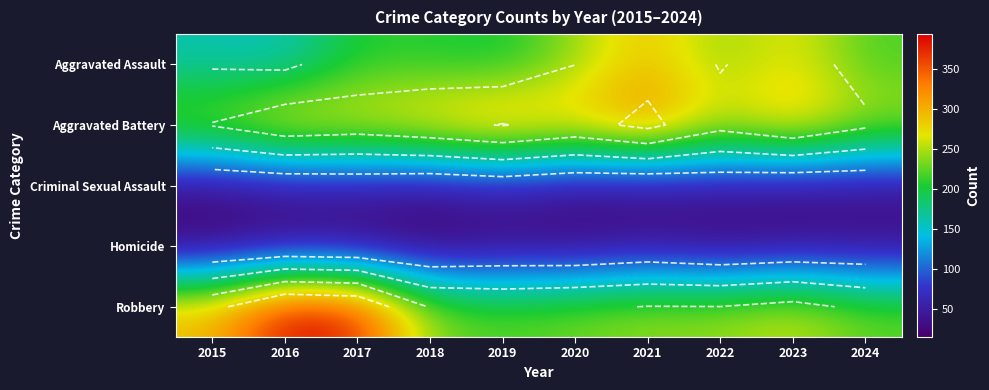

Is it true that Aggravated Battery equals 140 at 2017?

False